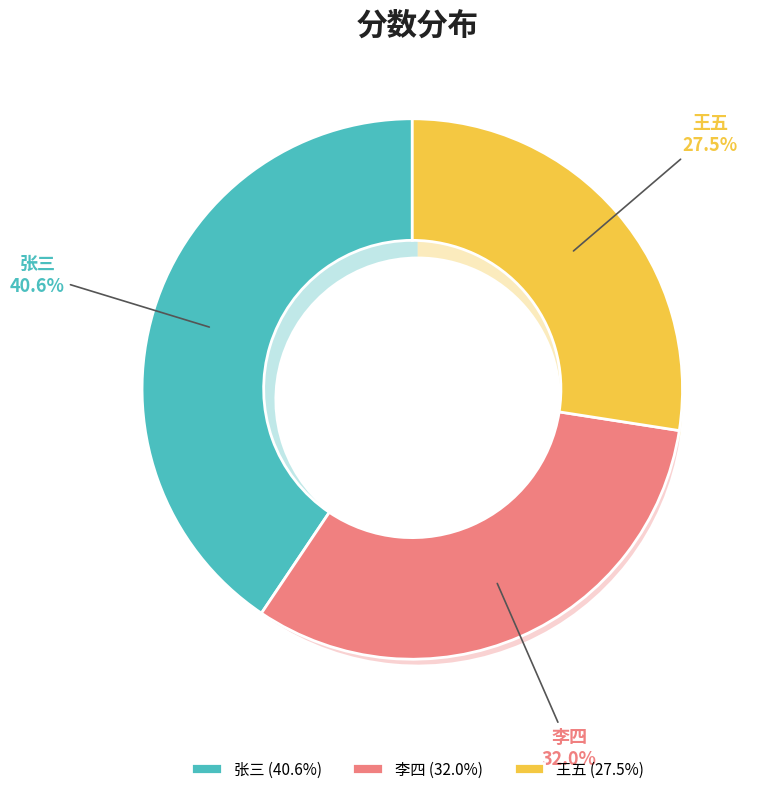

Combined, what portion of the pie is 王五 and 李四?

59.4%